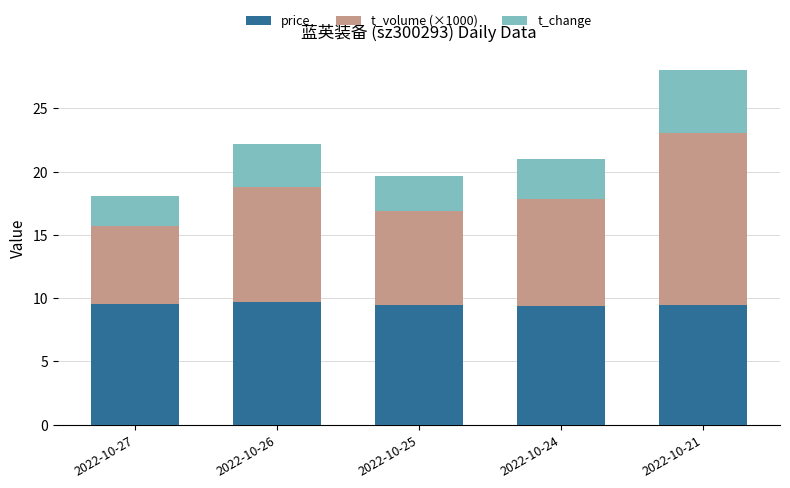

The price series shows 5.2 at 2022-10-27. True or false?

False